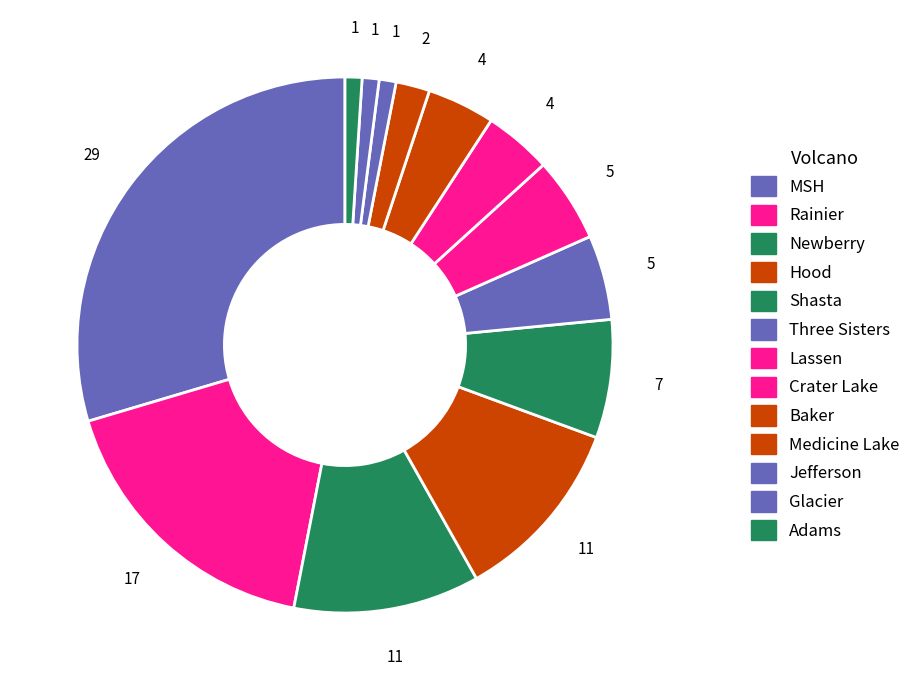

How many segments does this pie chart have?

13